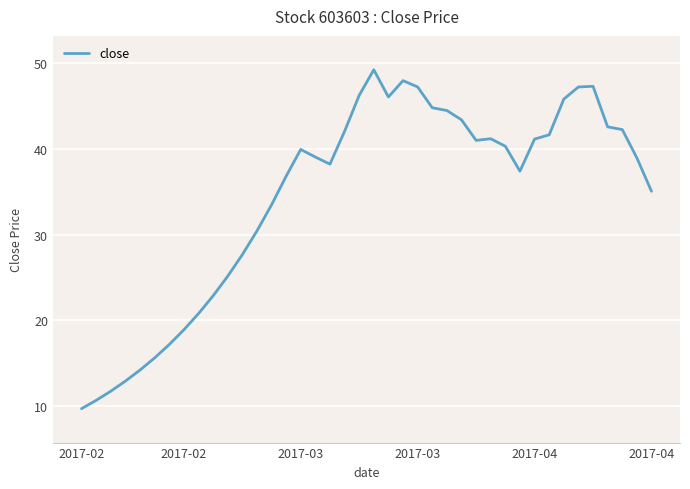

What is the minimum value shown in the chart?

9.7